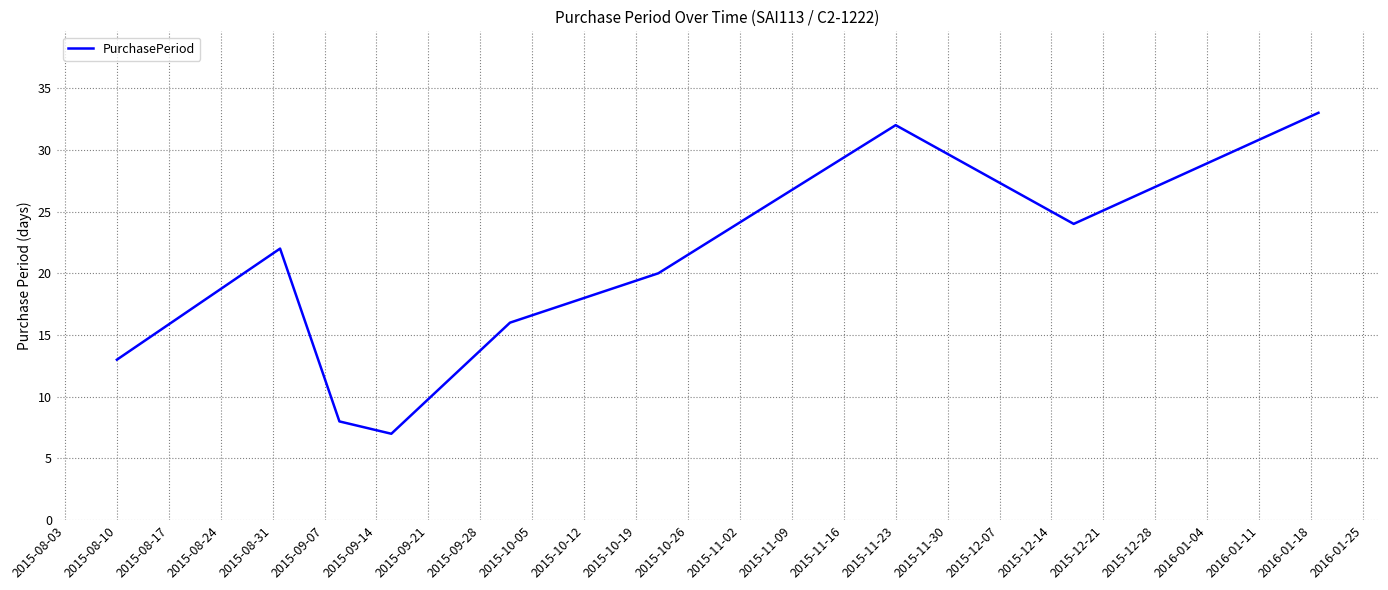

What is the maximum value shown in the chart?

33